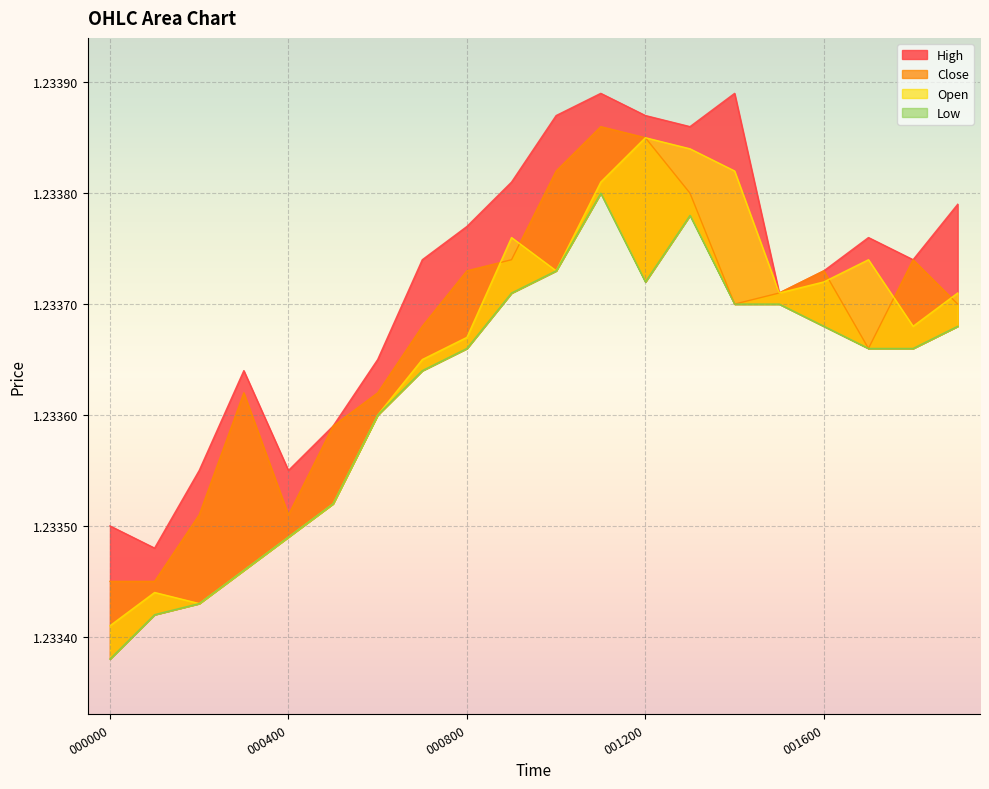

Does the chart display data point markers on the line(s)?

No